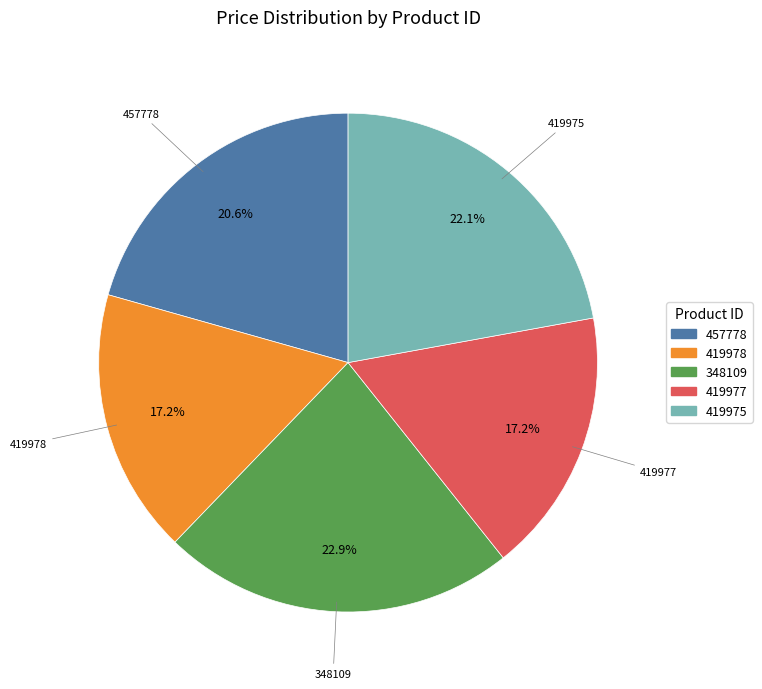

What percentage do 419978 and 348109 together represent?

40.1%